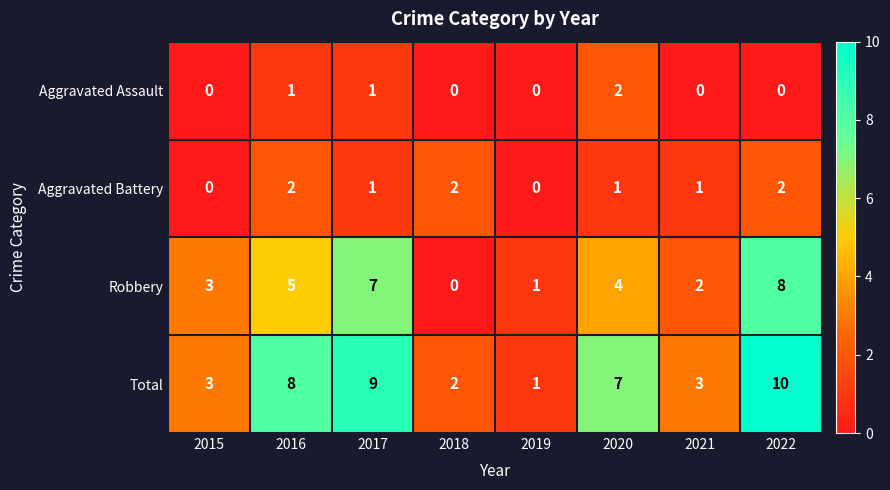

What is the difference between the maximum and minimum values in the Robbery series?

8